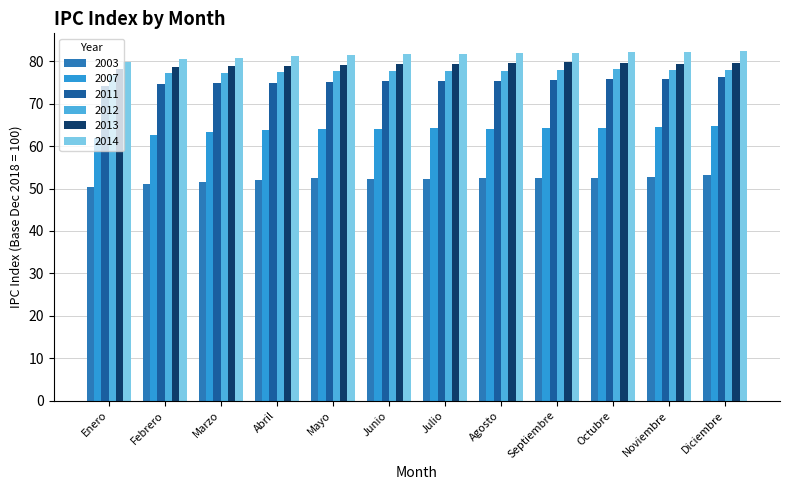

What is the spread (max minus min) of values at Octubre?

29.6